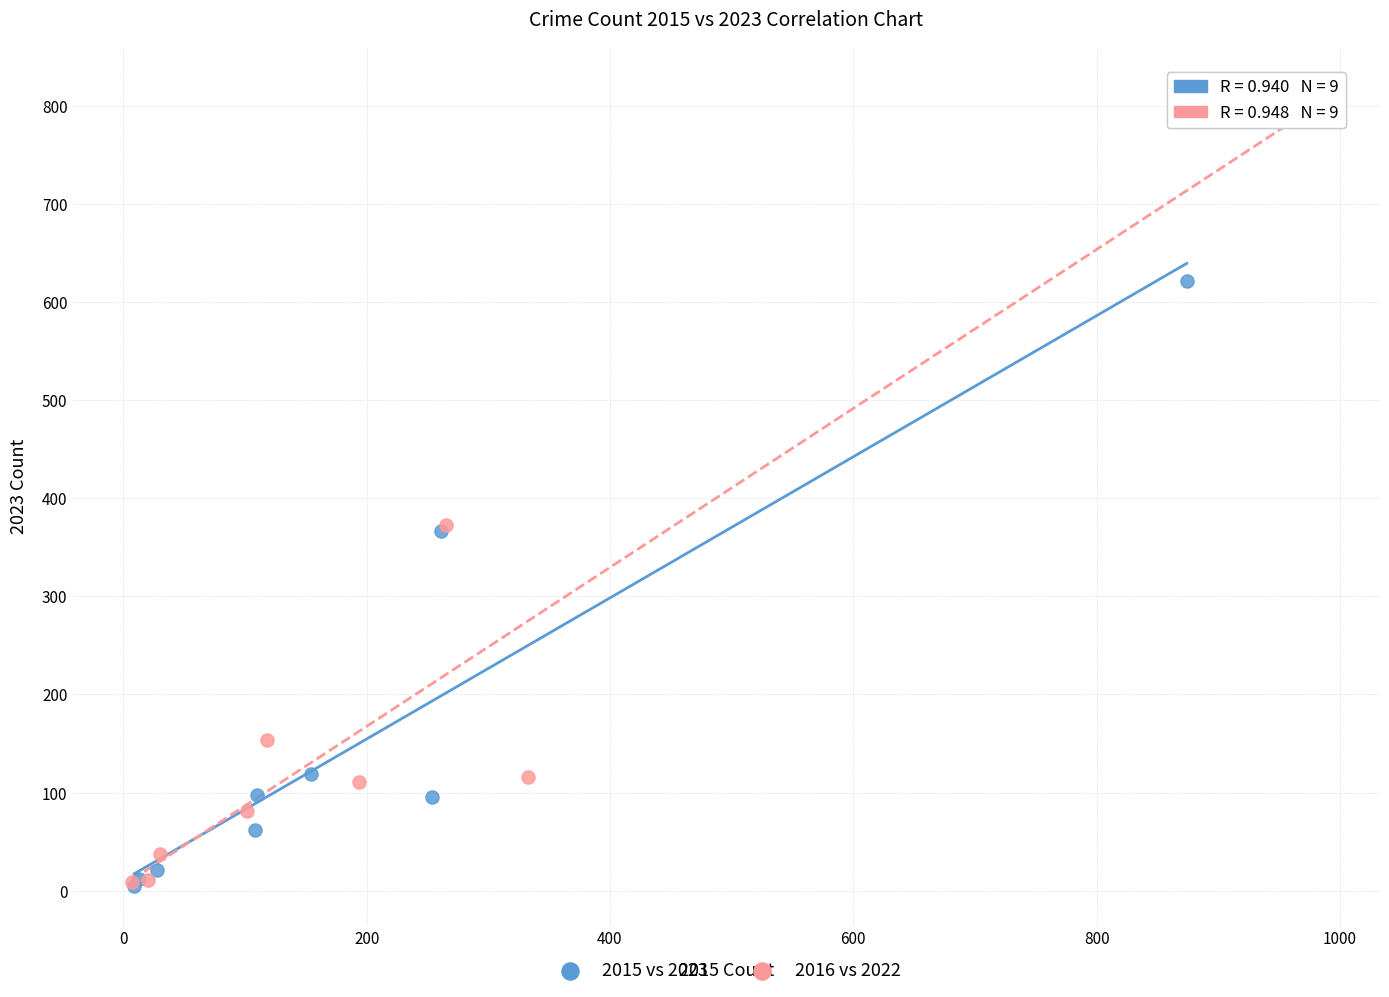

Which series has the largest Y range (max minus min)?

2016 vs 2022